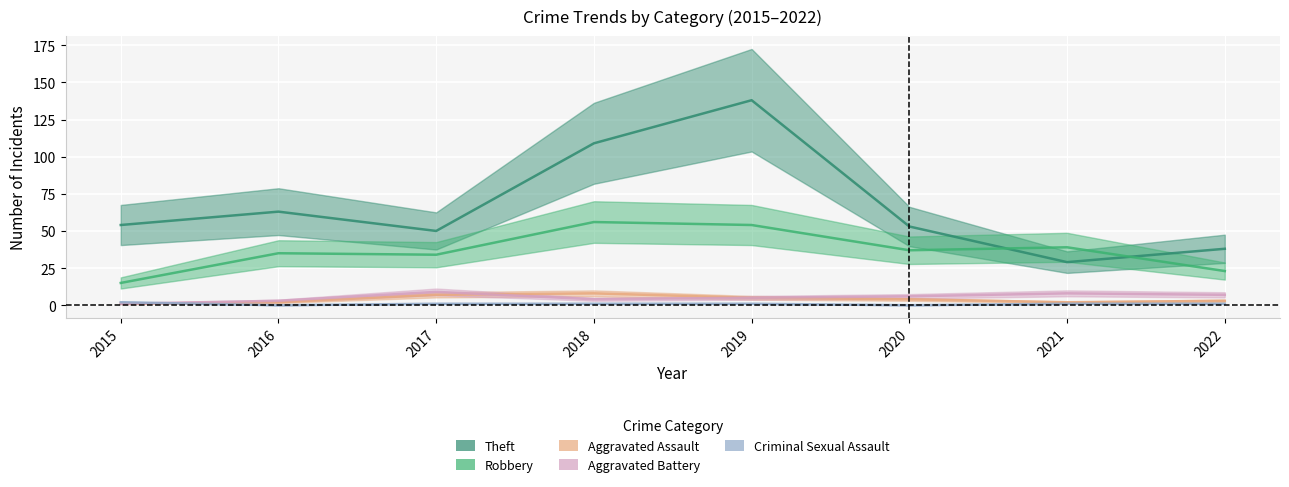

In Aggravated Assault, how many points are lower than both neighbors (excluding endpoints)?

1